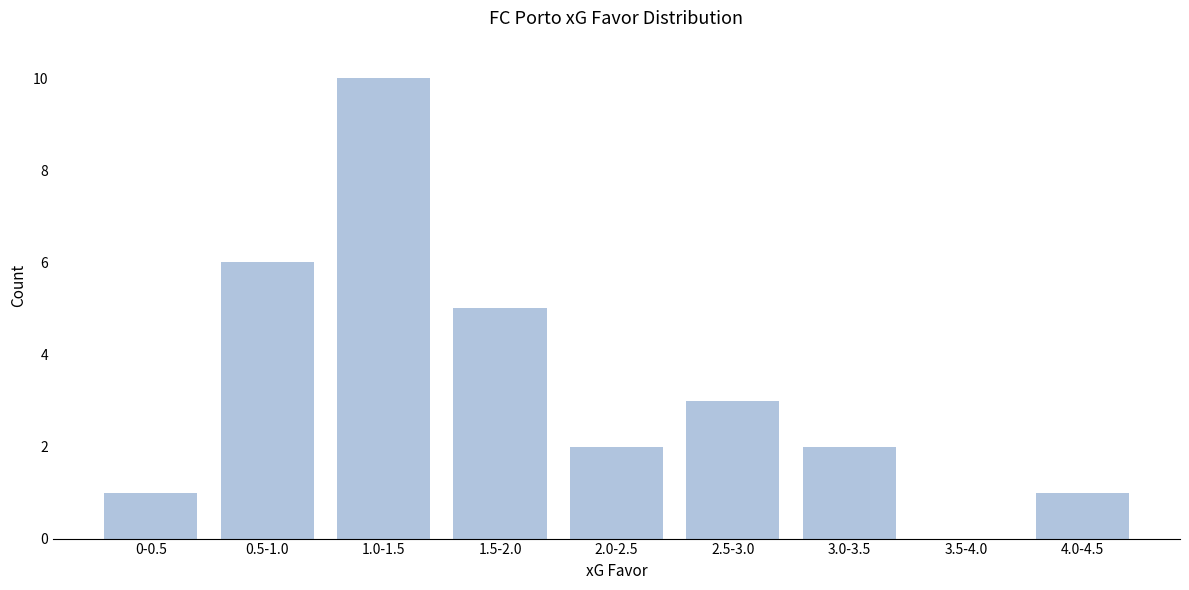

Reading left to right, extract all data points from this chart.

0-0.5=1	0.5-1.0=6	1.0-1.5=10	1.5-2.0=5	2.0-2.5=2	2.5-3.0=3	3.0-3.5=2	3.5-4.0=0	4.0-4.5=1